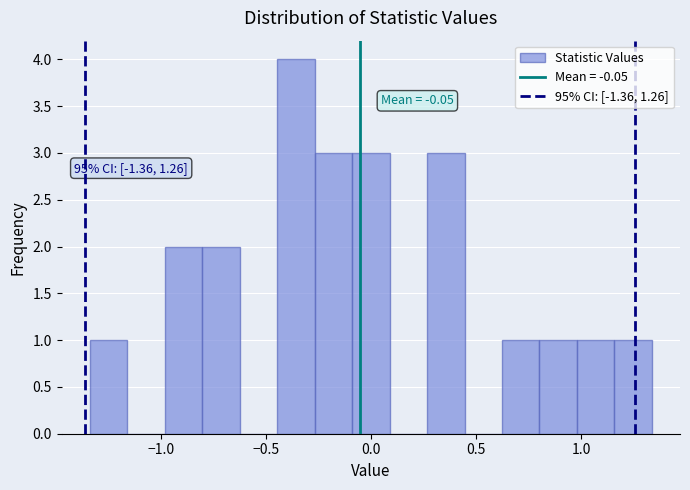

Read against the x-axis, roughly where is the centre of the tallest bar?

-0.35